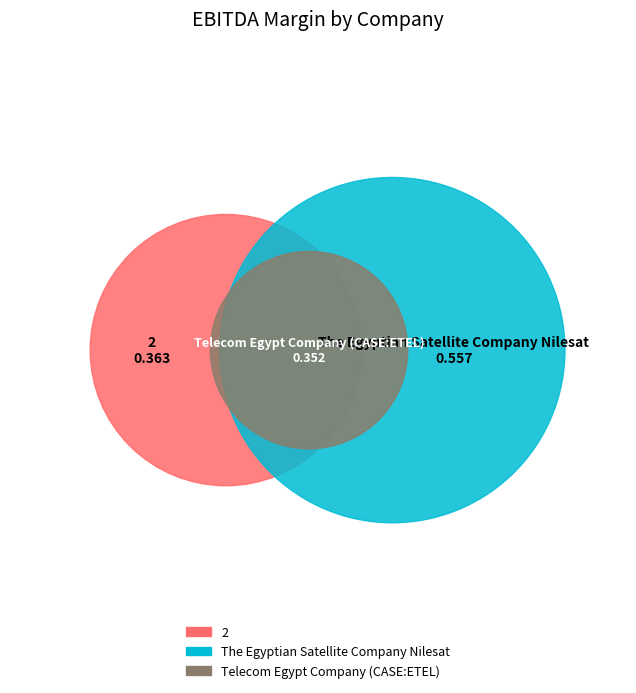

What percentage is the The Egyptian Satellite Company Nilesat slice, to the nearest percent?

44%